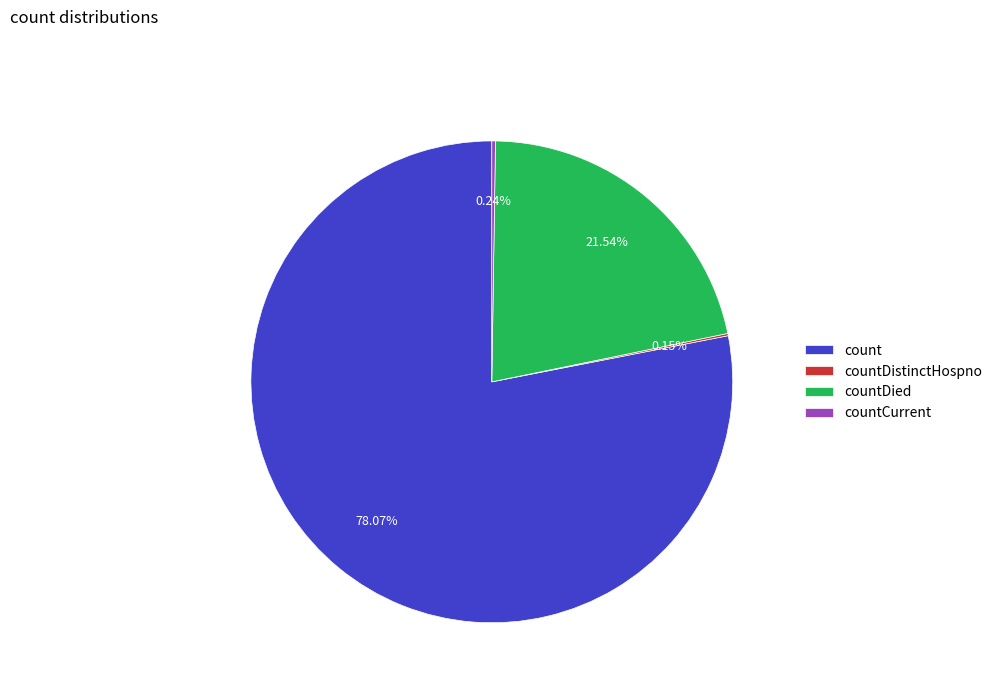

Approximately how many times larger is the value at count compared to countDied?

3.6